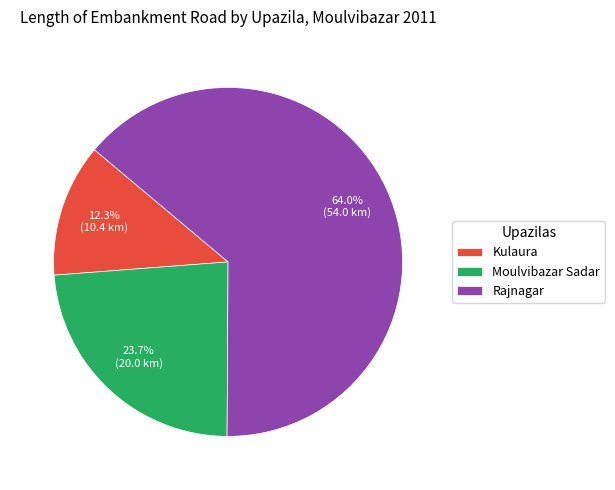

The Kulaura slice represents 18% of the pie. True or false?

False